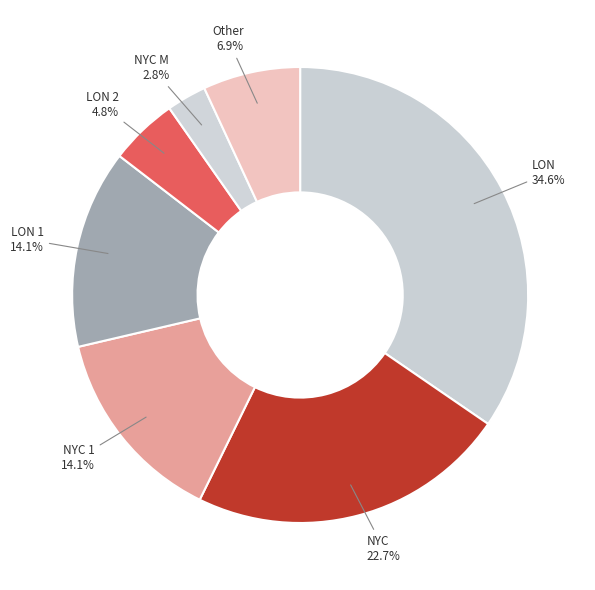

Approximately how many times larger is the value at NYC compared to NYC 1?

1.6